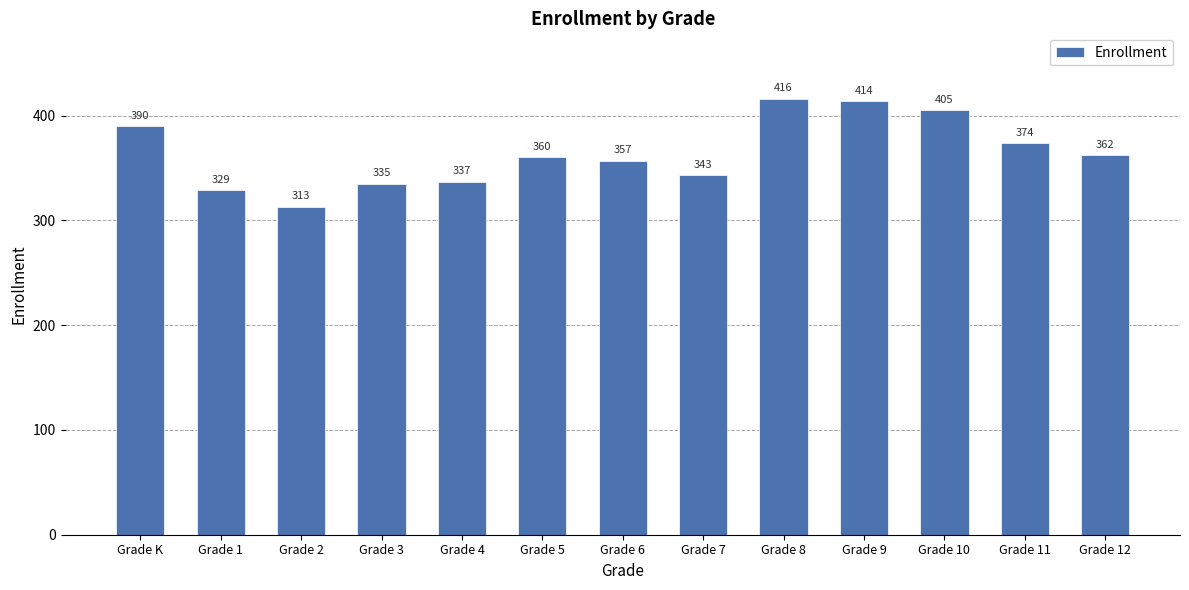

At which label is the value closest to 364?

Grade 12